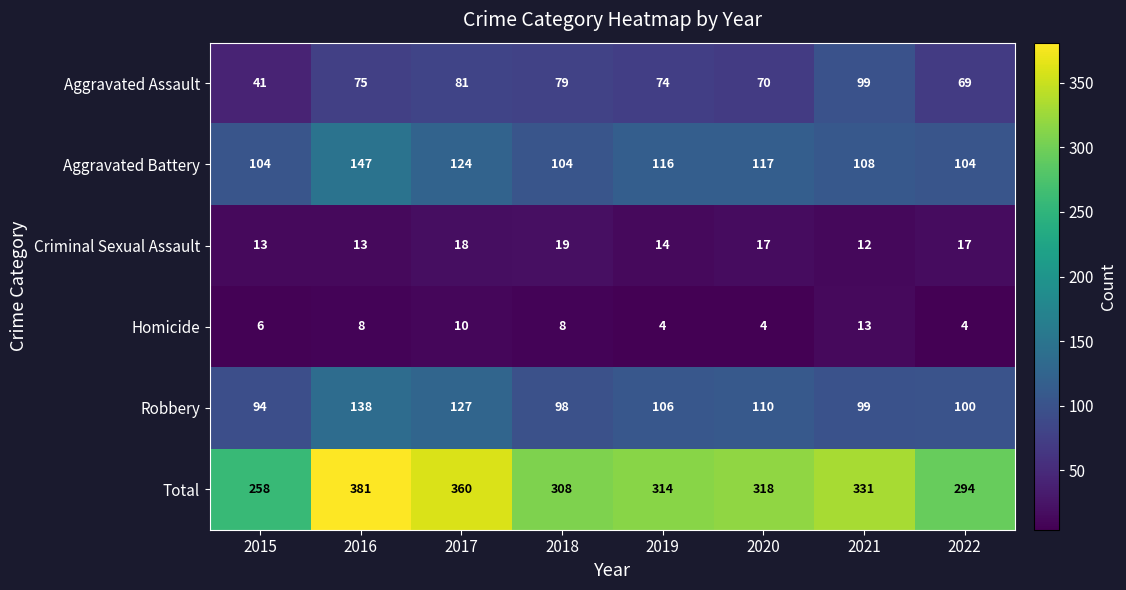

How many categories are shown in the chart?

8